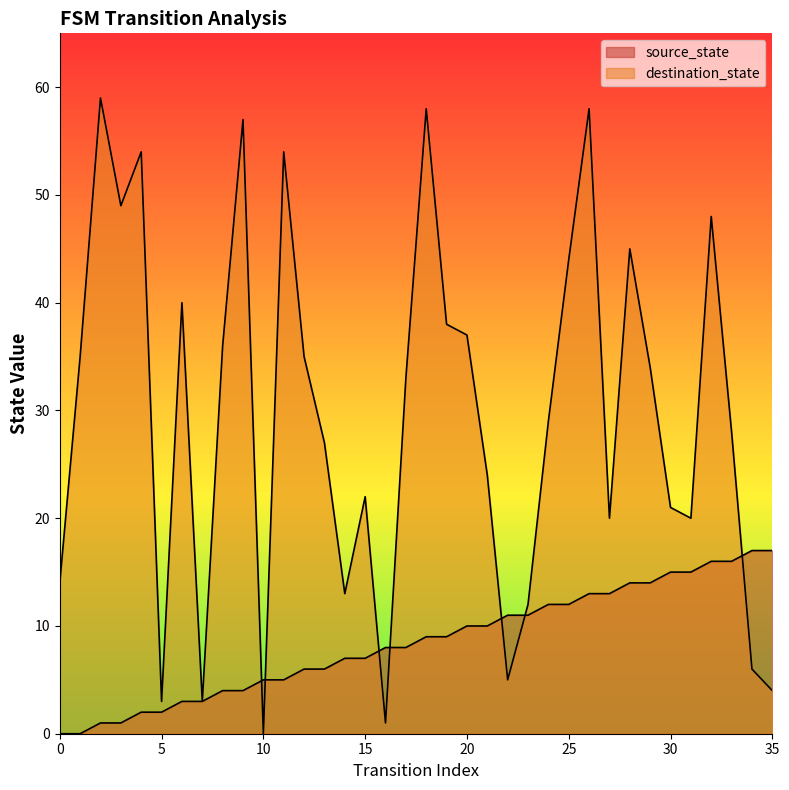

Where is the first local minimum for destination_state?

3